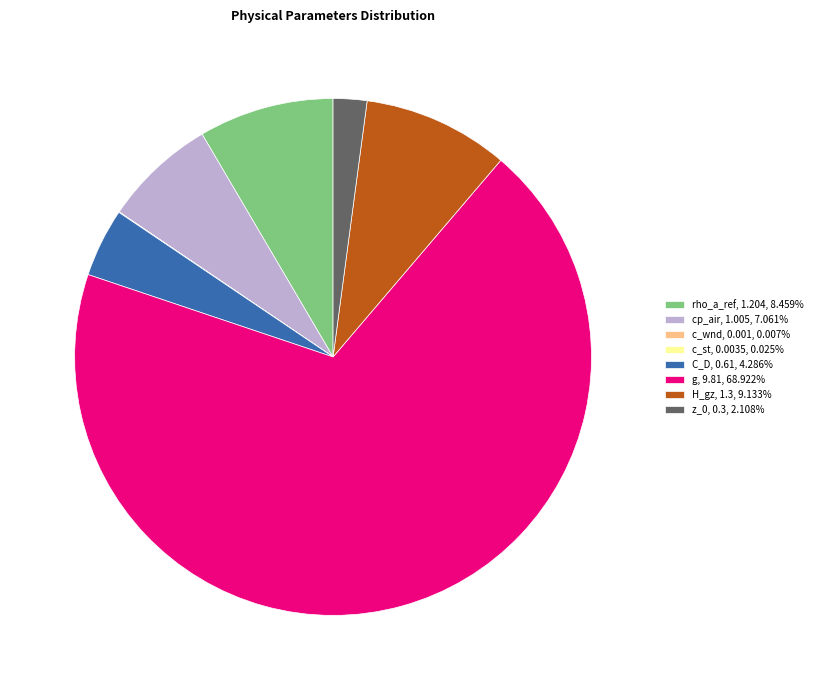

Combined, do H_gz, 1.3, 9.133% and cp_air, 1.005, 7.061% account for over 50%?

No